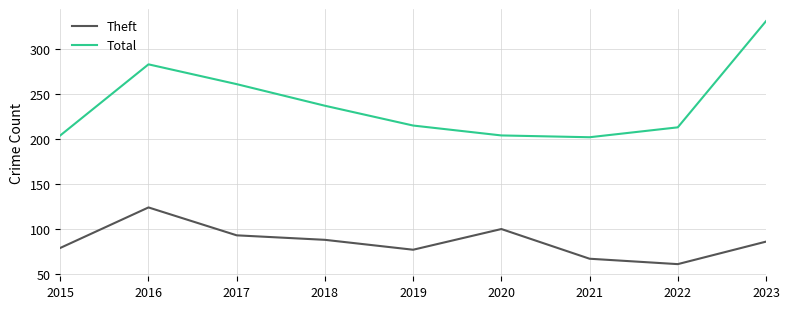

True or false: Total has a value of 215 at 2019.

True